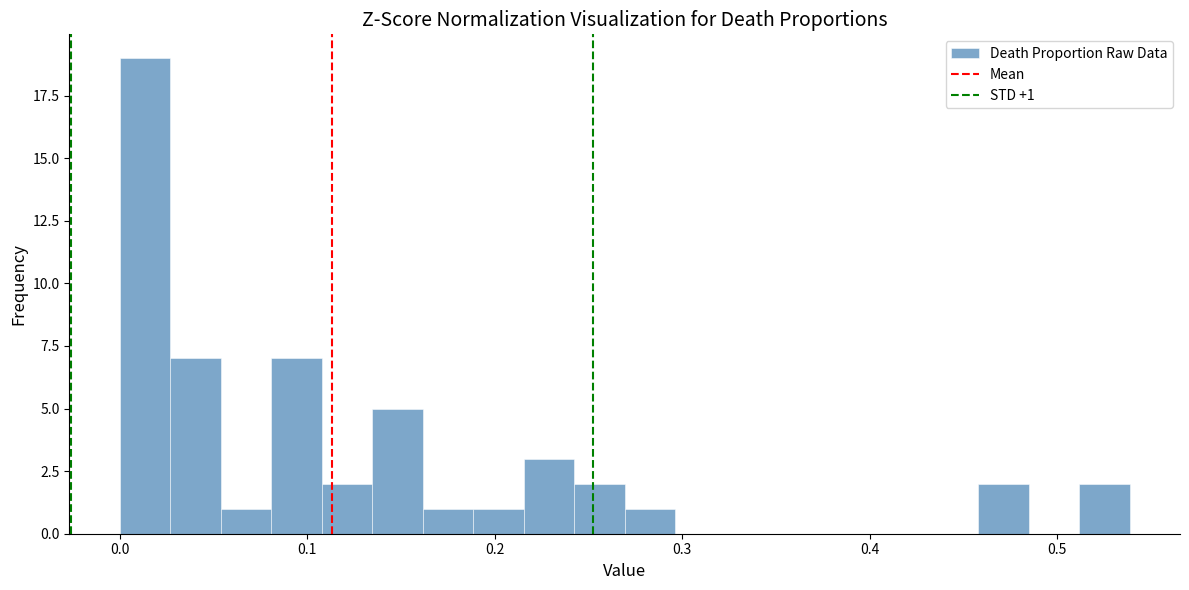

Read against the x-axis, roughly where is the centre of the tallest bar?

0.01